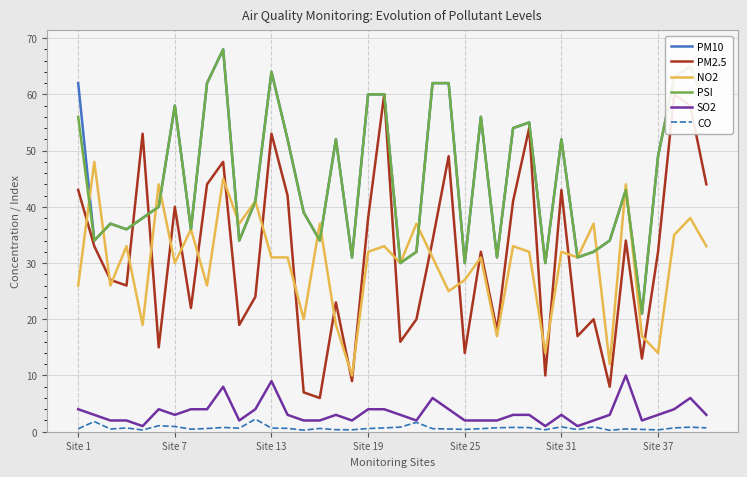

How many interior local valleys does the PSI series have?

12